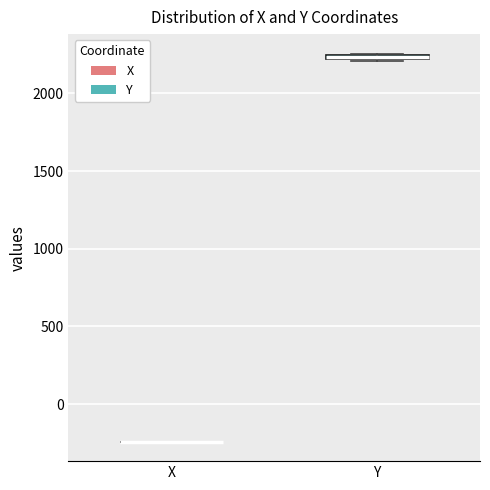

Where is the lower edge of the box for Y on the y-axis? The values are not printed on the chart, so give them approximately, as read against the axis.

2200